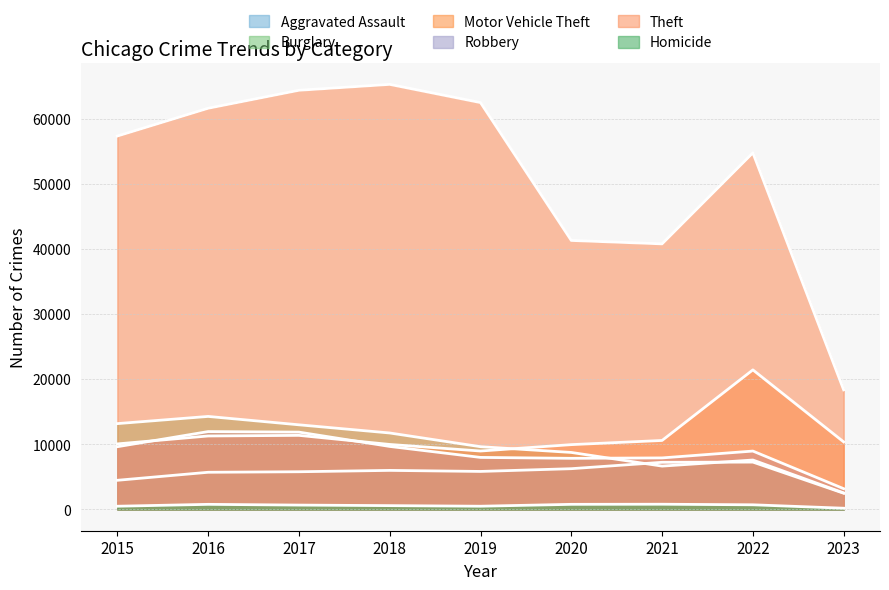

What is the difference between the Motor Vehicle Theft values at 2016 and 2022?

10153